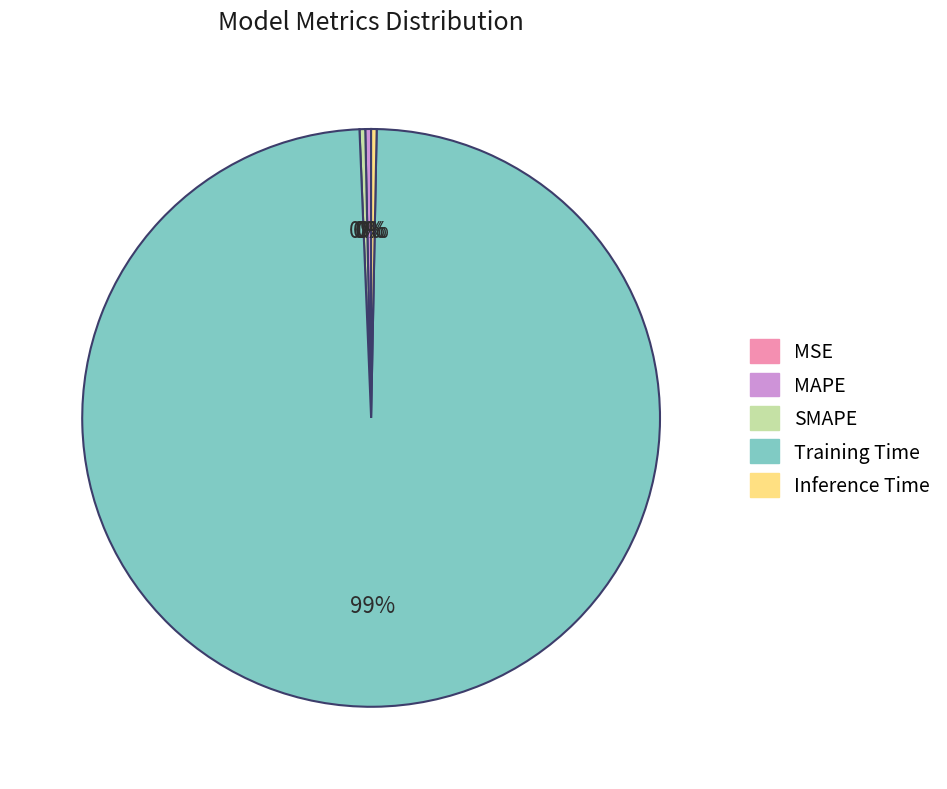

What is the largest slice in the pie chart?

Training Time